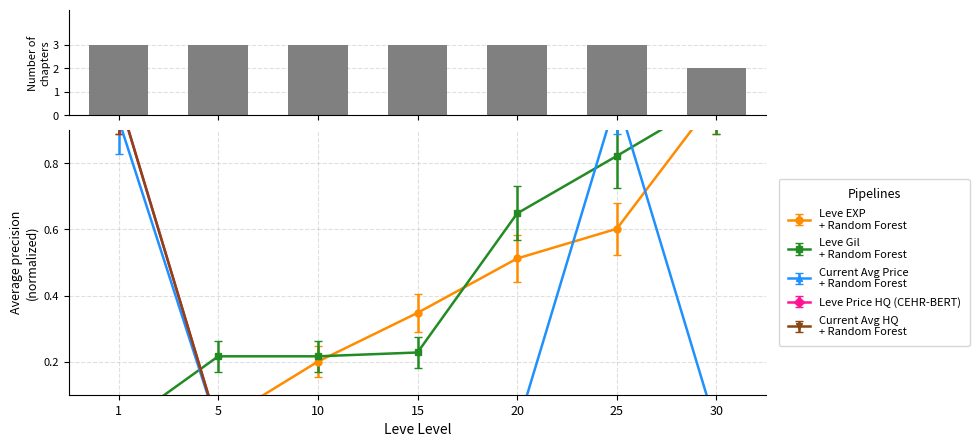

Which category has the lowest value across all series?

1